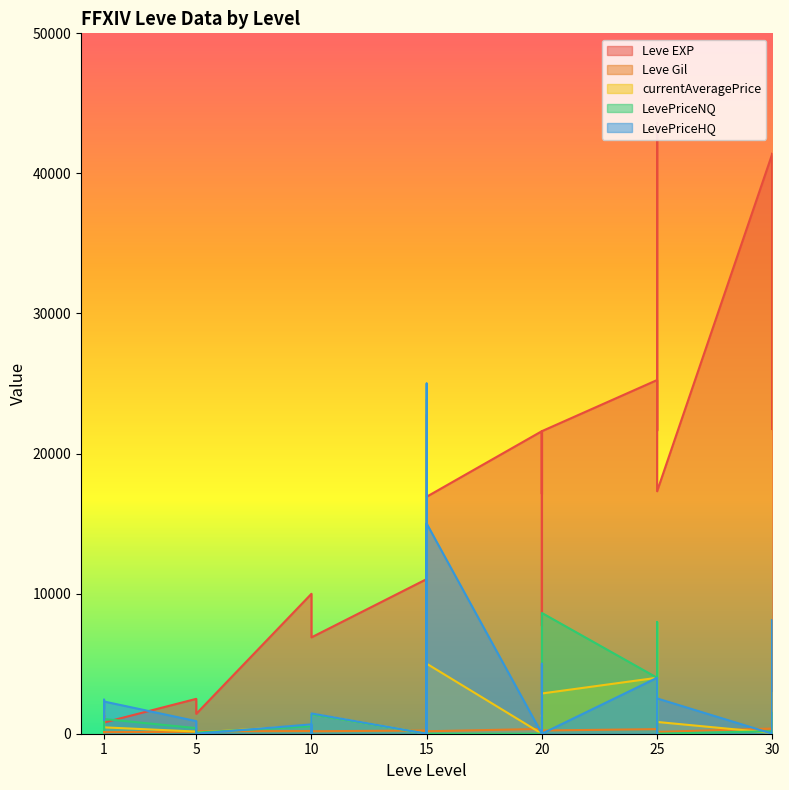

What is the highest value of the Leve Gil series?

715